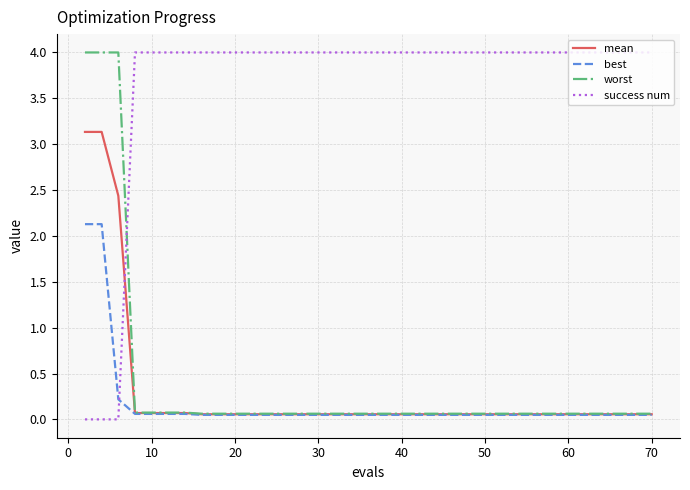

Which series has the largest total across all categories?

success num